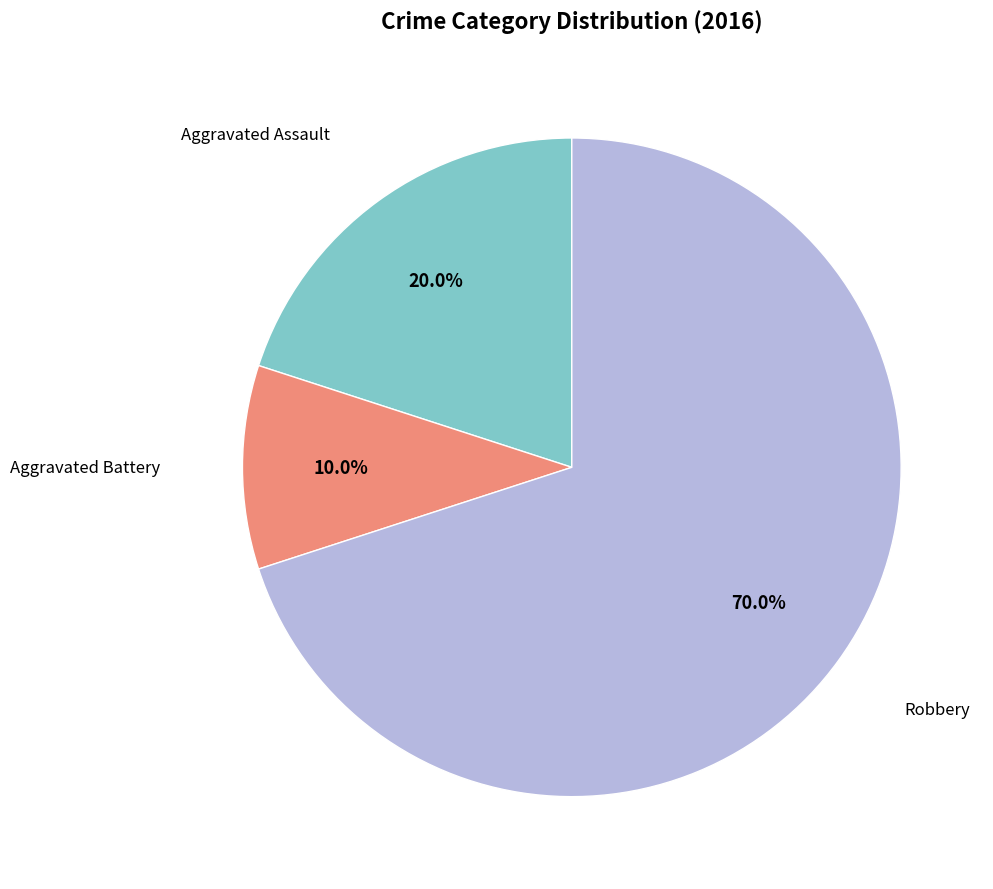

Is there a majority slice in this chart?

Yes